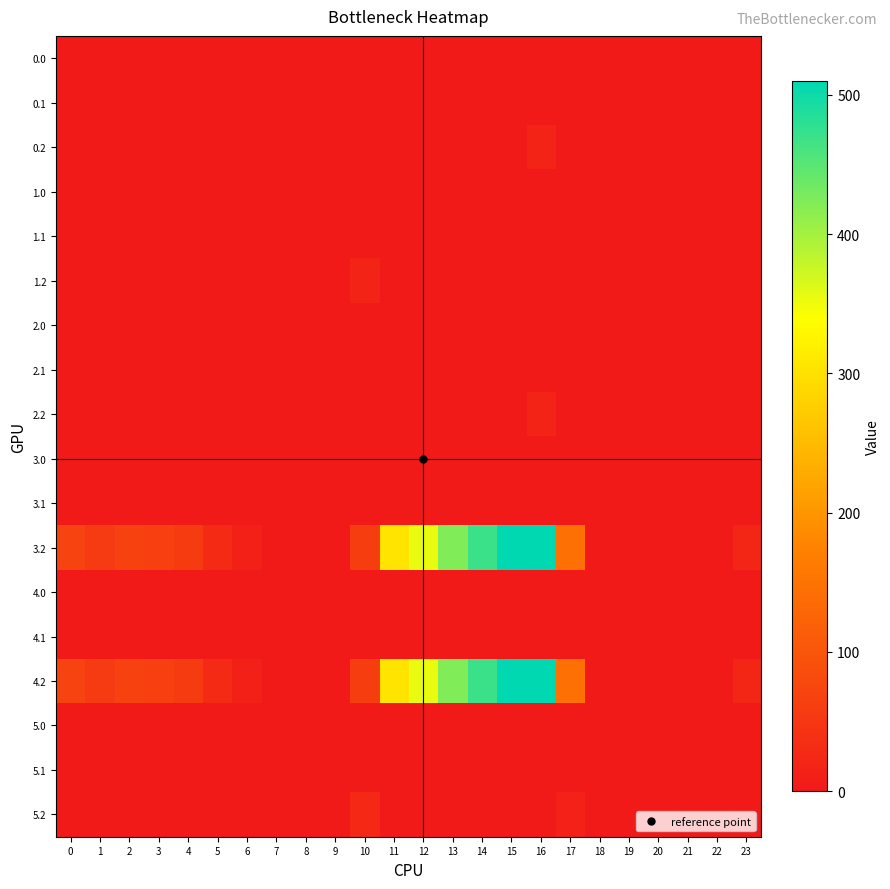

What is the spread (max minus min) of values at 10?

60.4